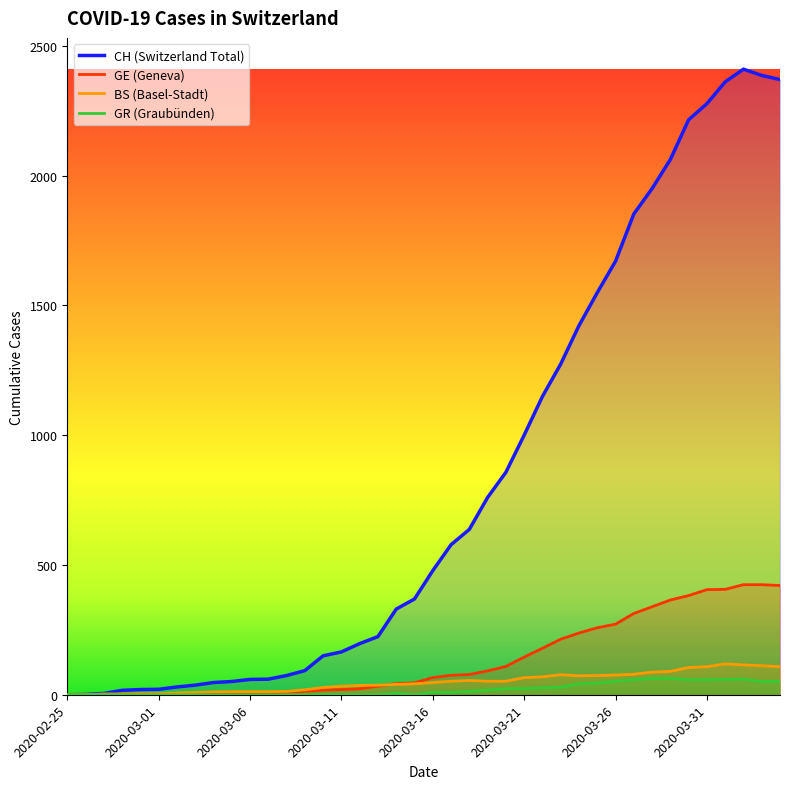

The GR series shows 59 at 2020-04-01. True or false?

True